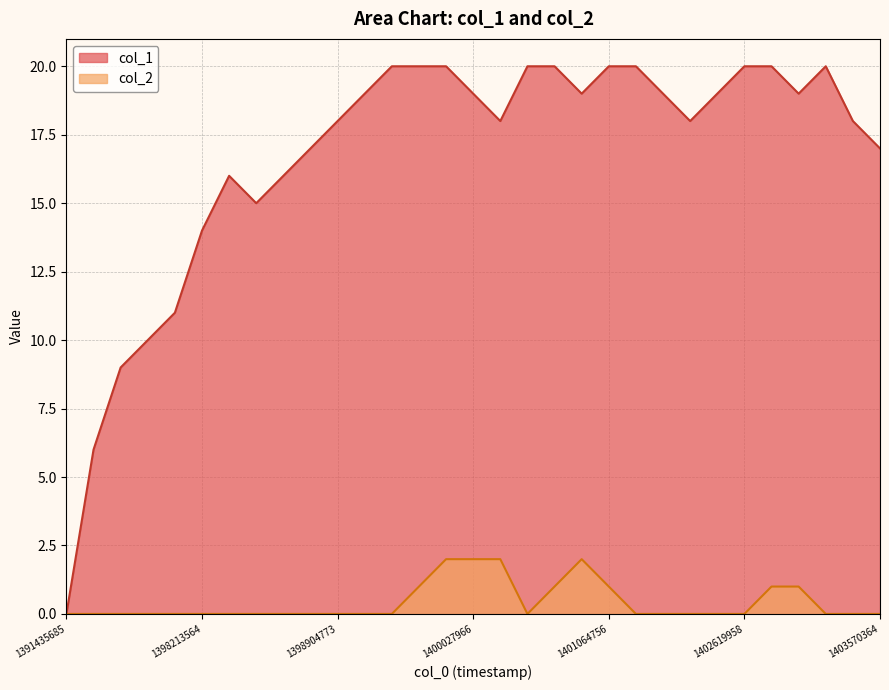

Where is the first local minimum for col_1?

7